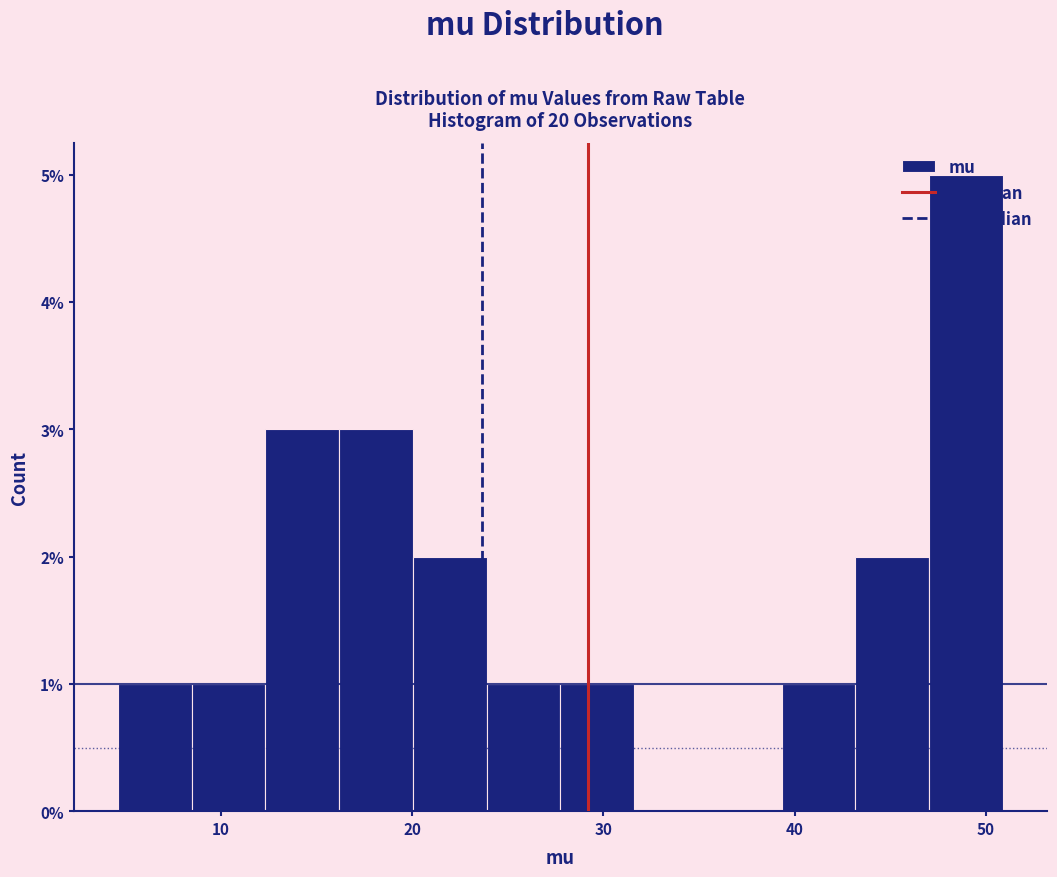

Around what value on the x-axis is the tallest bar? Give the approximate position of its centre, as read against the axis.

49